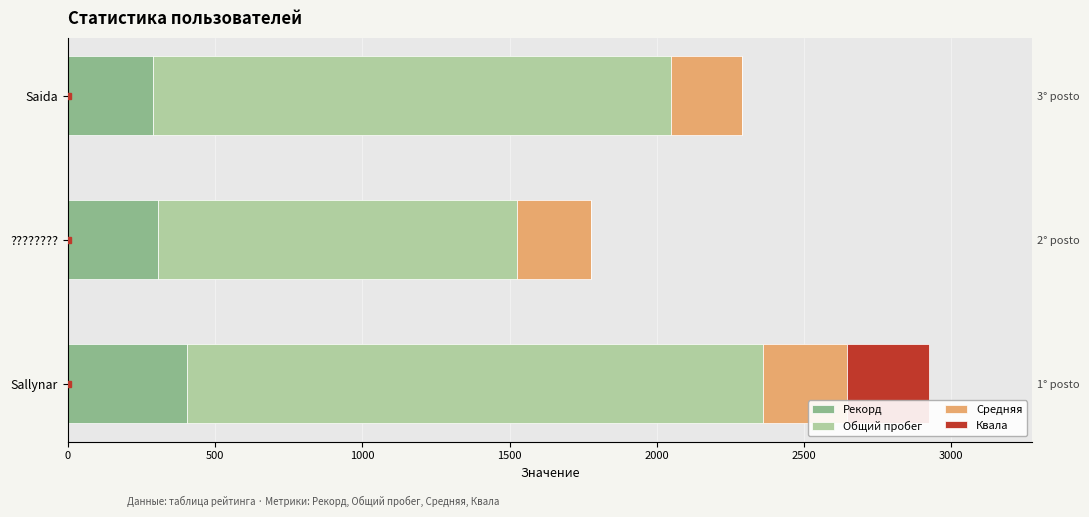

Reading left to right, extract all data points from this chart.

Рекорд: 405.0	306.0	290.0
Общий пробег: 1956.0	1218.0	1758.0
Средняя: 285.2	253.4	240.6
Квала: 278.0	0.0	0.0